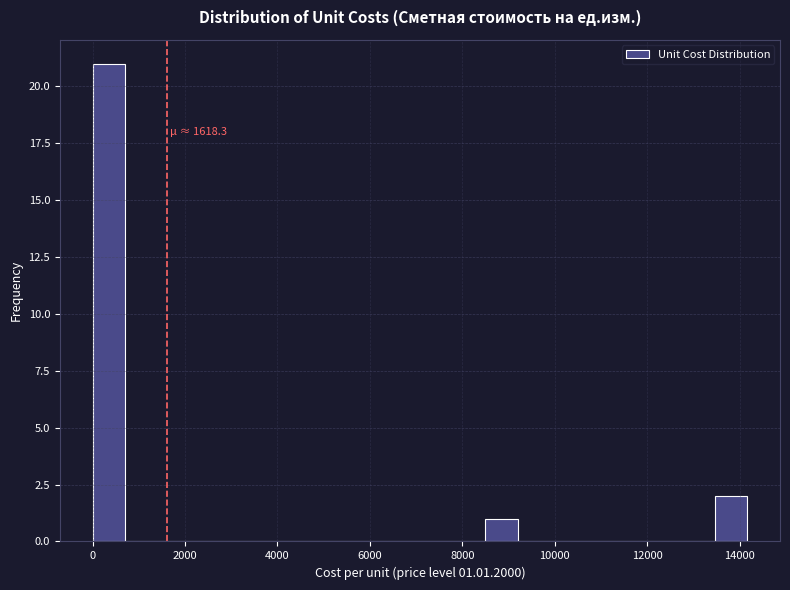

Around what value on the x-axis is the tallest bar? Give the approximate position of its centre, as read against the axis.

400